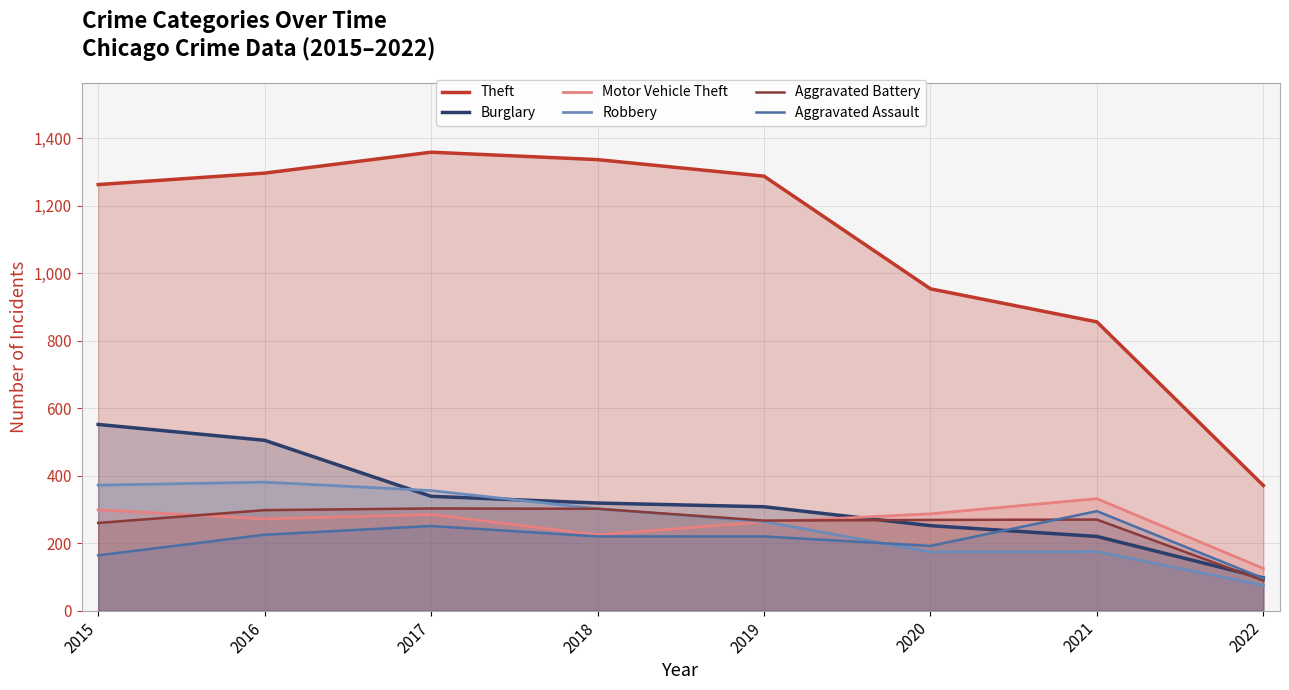

Reading left to right, what are all the values shown in this chart?

Theft: 2015=1263	2016=1297	2017=1359	2018=1337	2019=1288	2020=954	2021=856	2022=371
Burglary: 2015=552	2016=505	2017=339	2018=319	2019=308	2020=252	2021=220	2022=97
Motor Vehicle Theft: 2015=299	2016=272	2017=285	2018=225	2019=263	2020=287	2021=332	2022=125
Robbery: 2015=372	2016=381	2017=356	2018=302	2019=264	2020=174	2021=175	2022=75
Aggravated Battery: 2015=260	2016=298	2017=303	2018=302	2019=267	2020=269	2021=270	2022=89
Aggravated Assault: 2015=164	2016=225	2017=251	2018=220	2019=220	2020=192	2021=295	2022=96